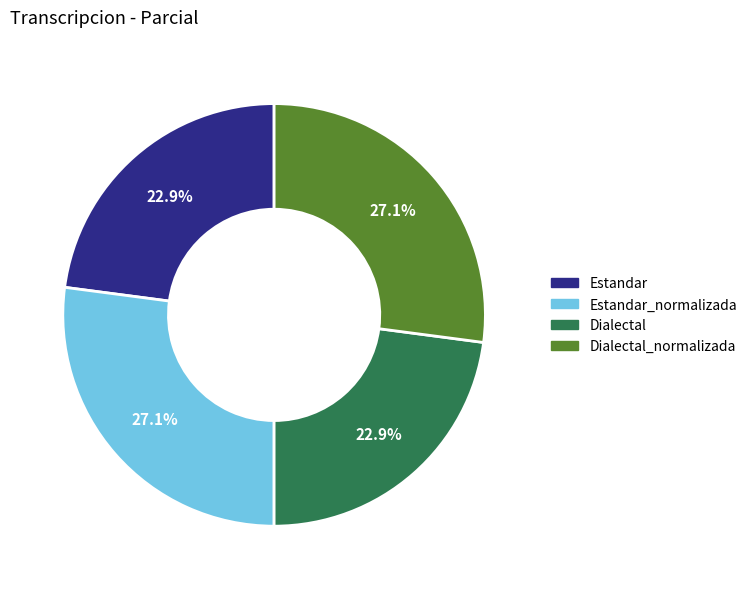

Is there any slice that represents more than half of the pie?

No